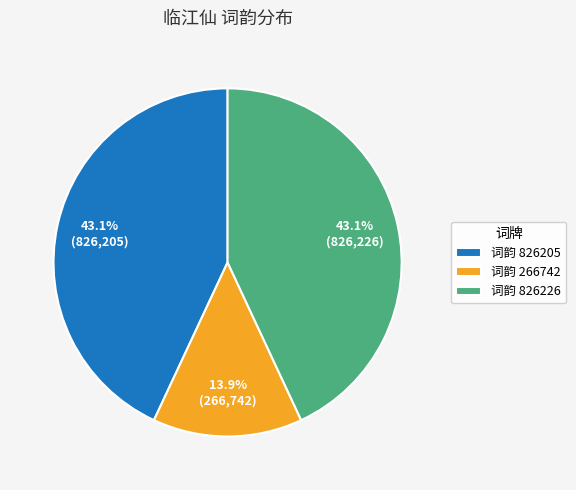

Approximately how many times larger is the value at 词韵 826205 compared to 词韵 266742?

3.1